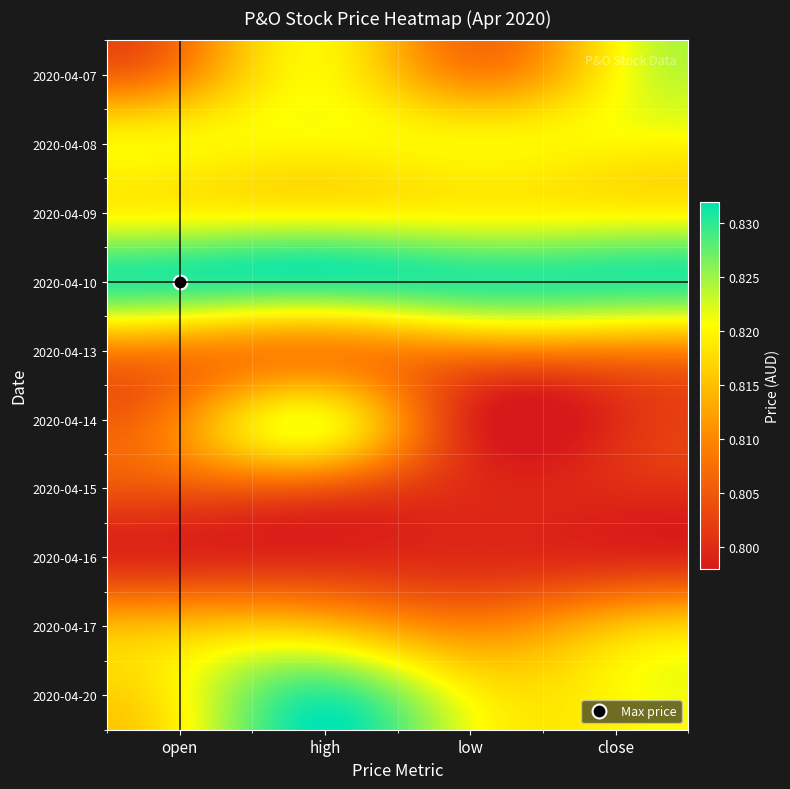

At which category does the chart reach its peak across all series?

open